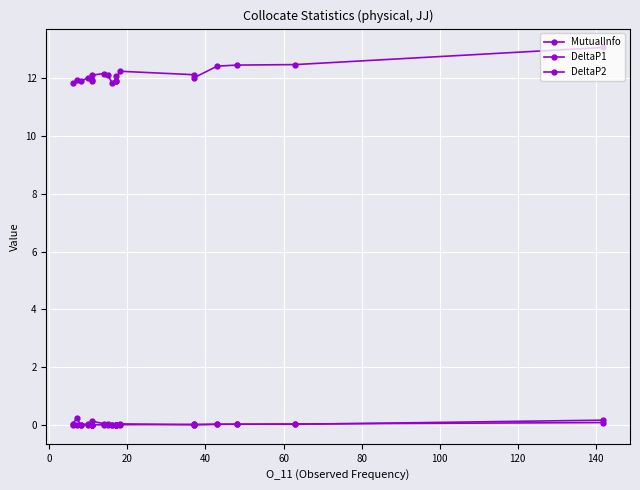

The value of DeltaP2 at 40 is 0.0. True or false?

True